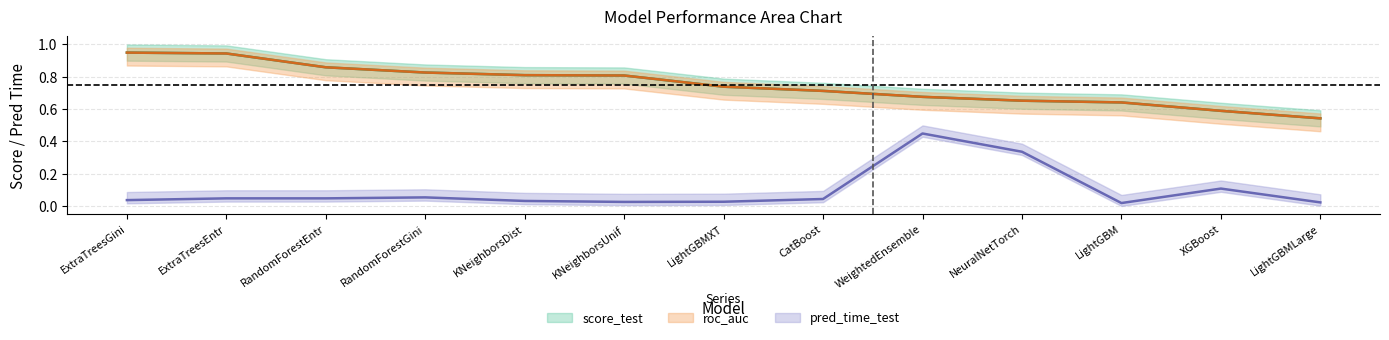

Rank the categories by score_test value from lowest to highest.

LightGBMLarge, XGBoost, LightGBM, NeuralNetTorch, WeightedEnsemble, CatBoost, LightGBMXT, KNeighborsUnif, KNeighborsDist, RandomForestGini, RandomForestEntr, ExtraTreesEntr, ExtraTreesGini